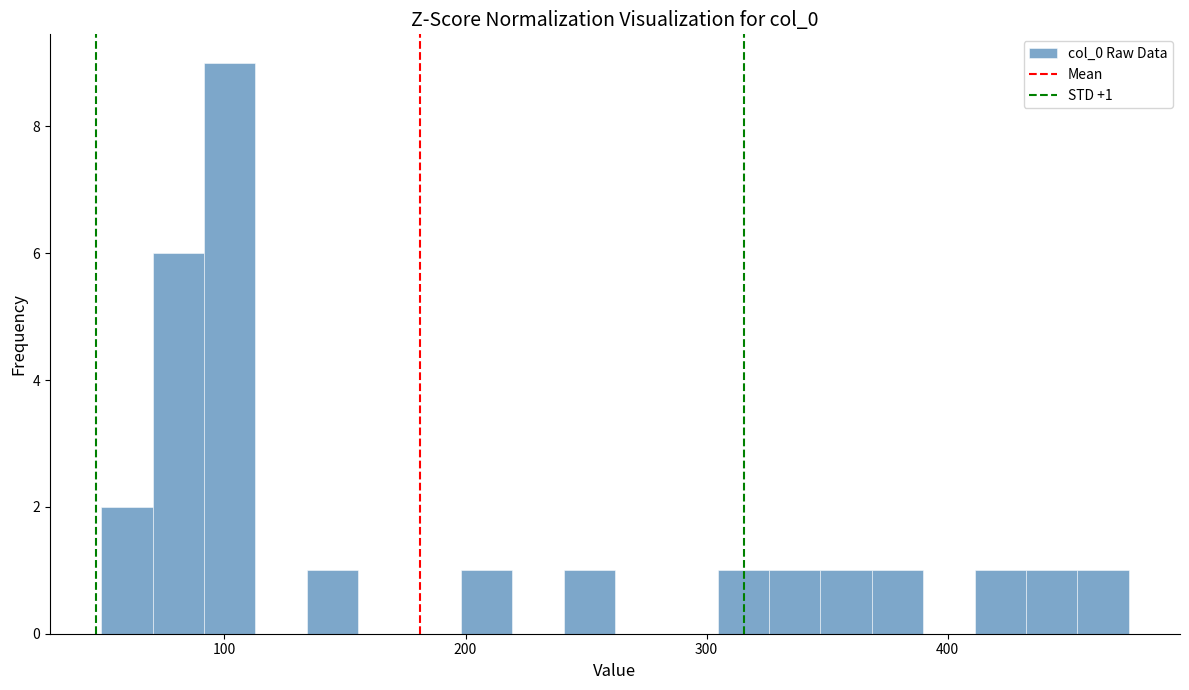

Around what value on the x-axis is the tallest bar? Give the approximate position of its centre, as read against the axis.

100